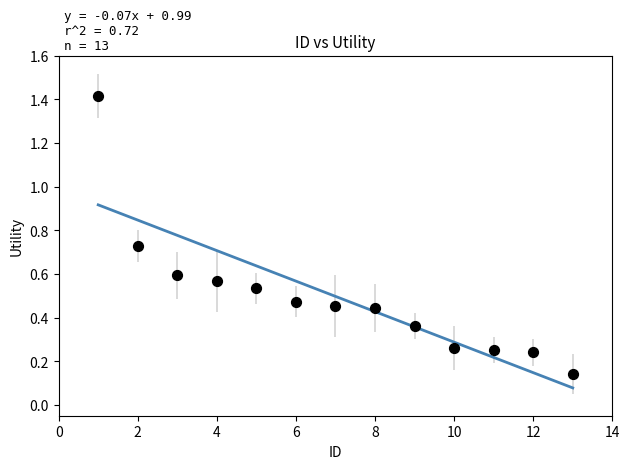

What is the range of Y values (max minus min)?

1.3